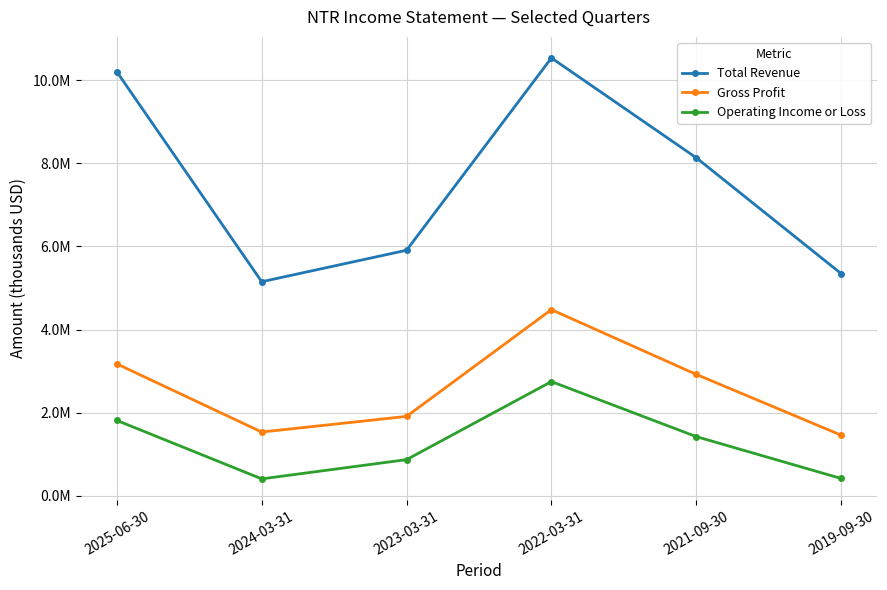

Which label corresponds to the largest value in the chart?

2022-03-31